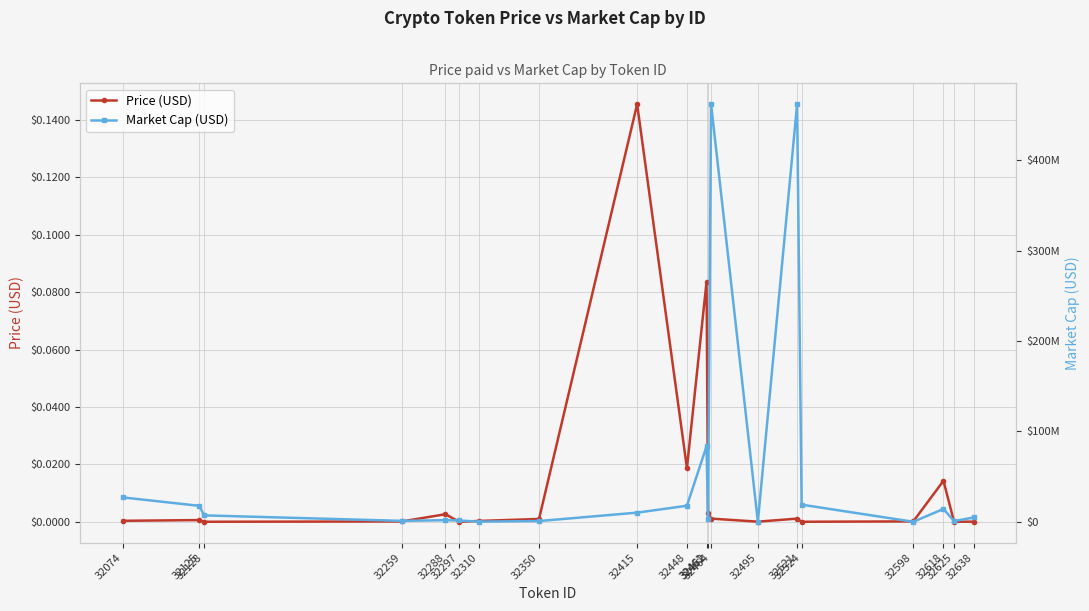

True or false: Market Cap (USD) and Price (USD) cross at least once.

False